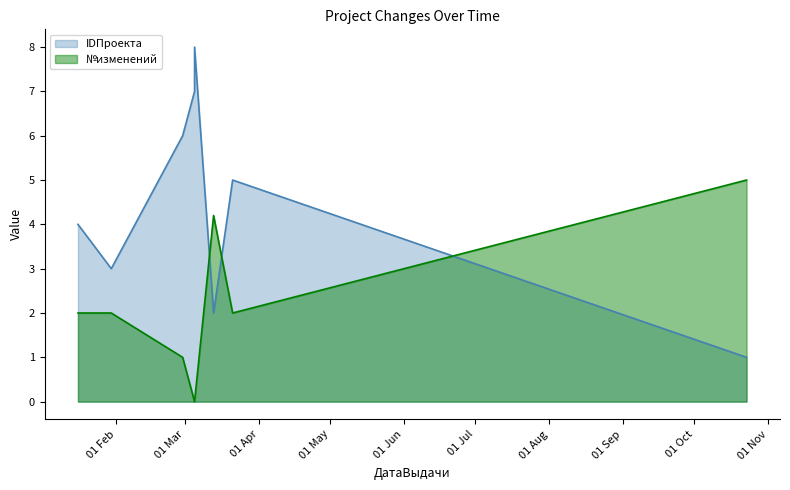

In IDПроекта, how many points are lower than both neighbors (excluding endpoints)?

2